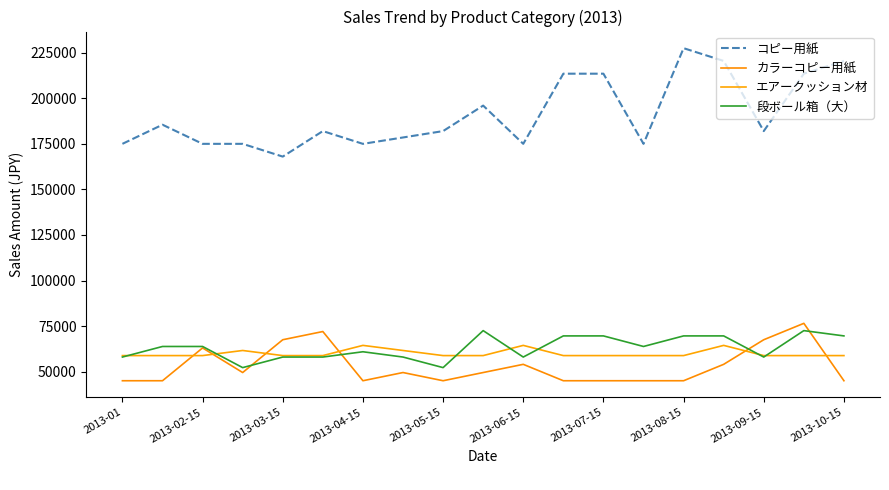

How many lines are shown in the chart?

4